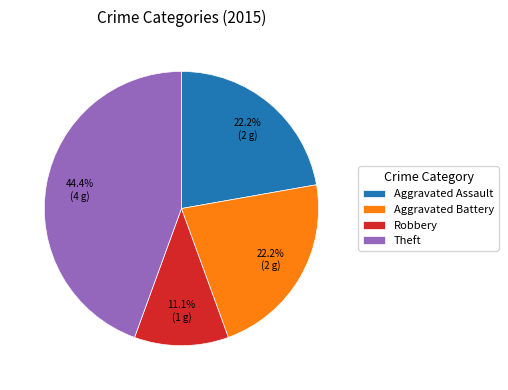

To the nearest percent, what percentage of the pie is Aggravated Assault?

22%